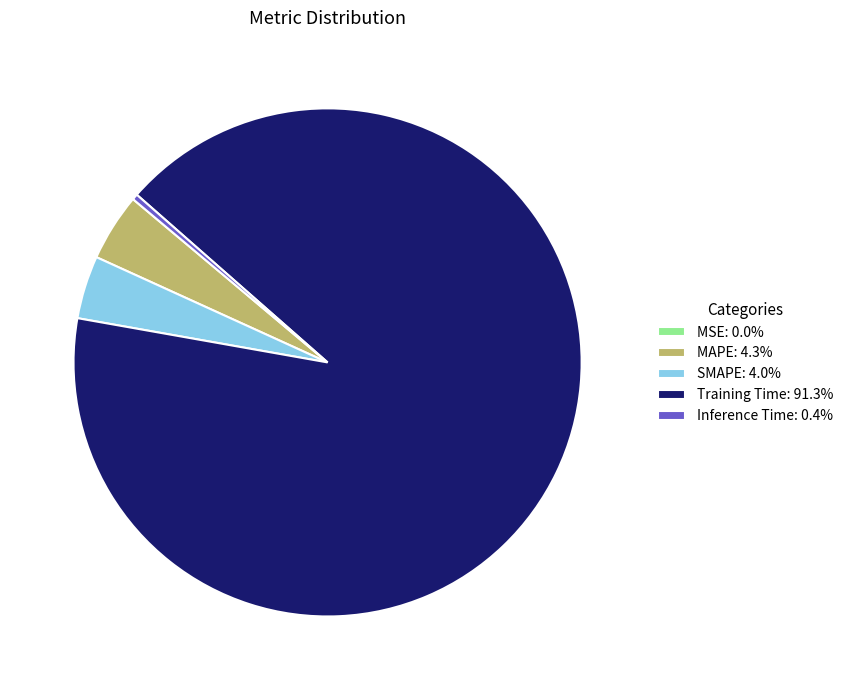

Do Inference Time: 0.4% and Training Time: 91.3% together represent more than half of the pie?

Yes